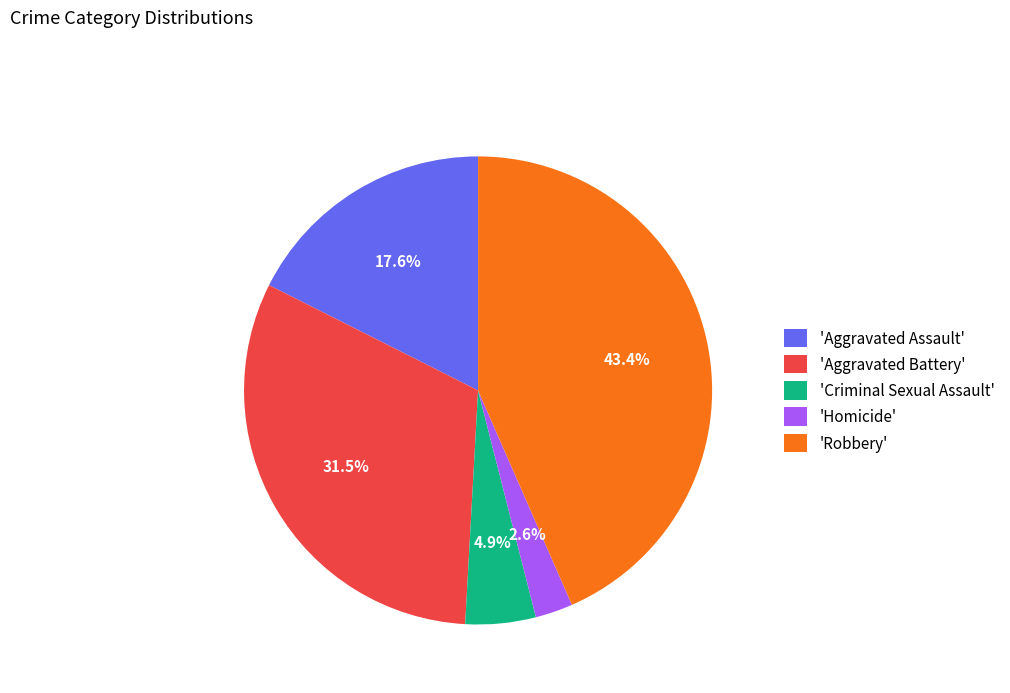

To the nearest percent, what is the difference between the largest and smallest slice percentages?

41%